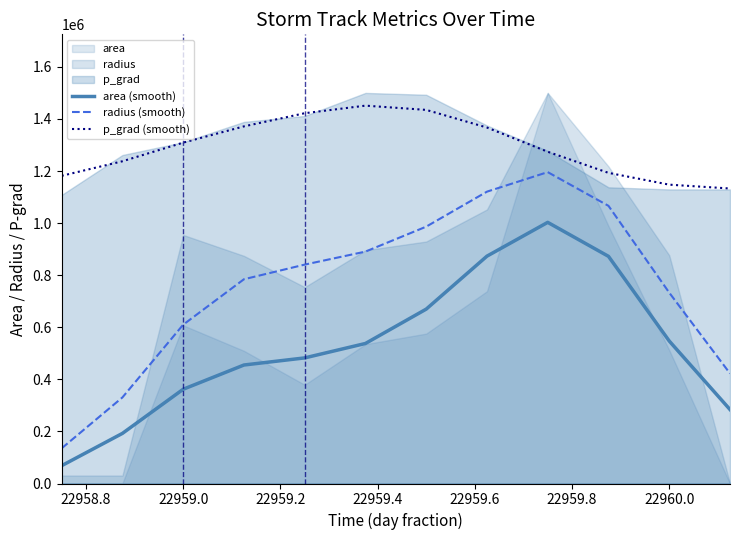

Rank the series by their maximum value, from highest to lowest.

p_grad (smooth), radius (smooth), area (smooth)